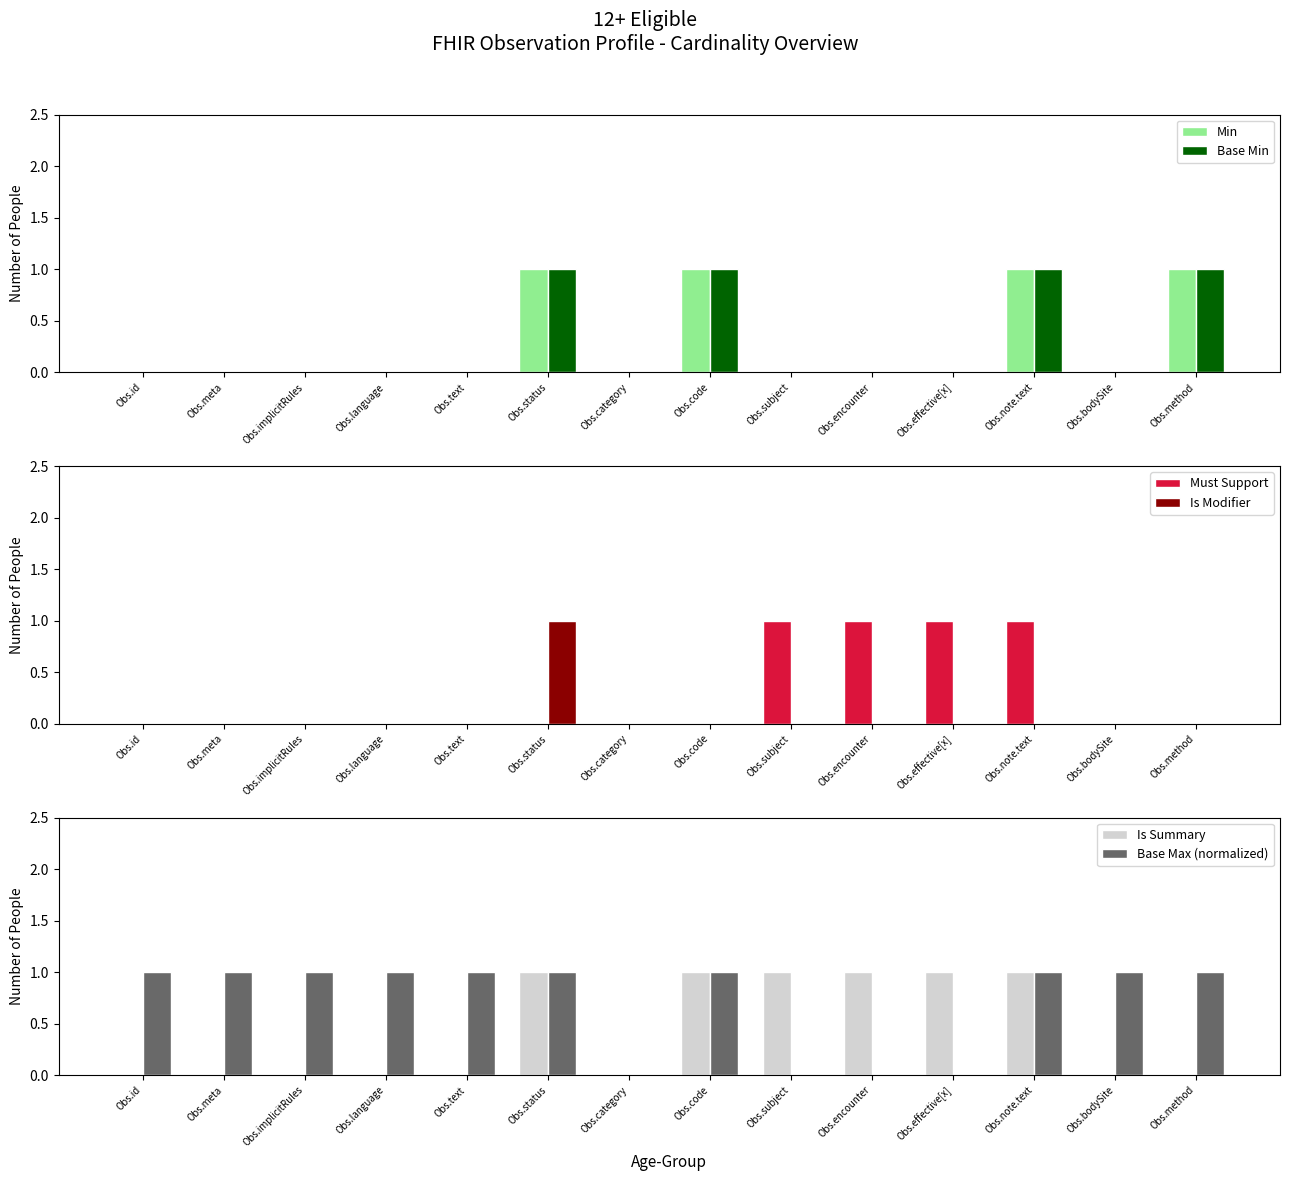

Which category has the lowest value in the Base Max (normalized) series?

Obs.category